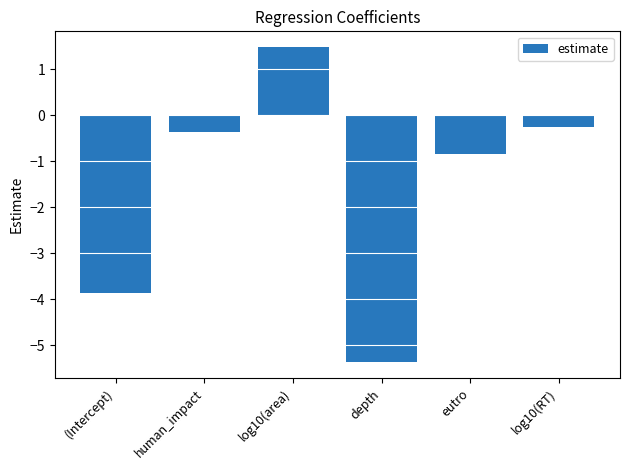

Reading left to right, transcribe all the data shown in this chart.

(Intercept)=-3.9	human_impact=-0.4	log10(area)=1.5	depth=-5.4	eutro=-0.8	log10(RT)=-0.3